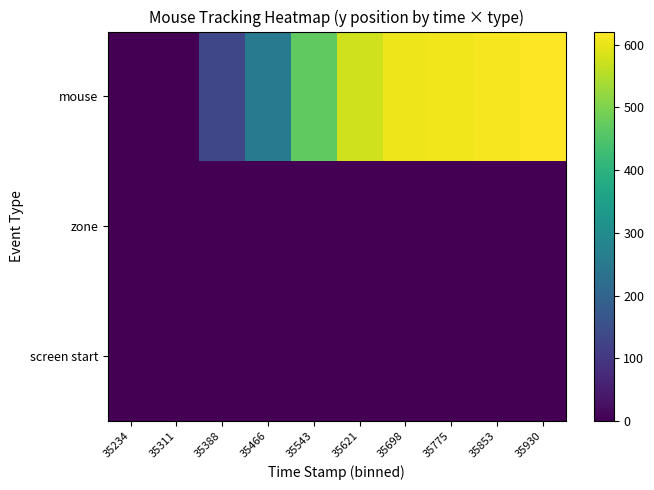

How many series are shown in this chart?

3